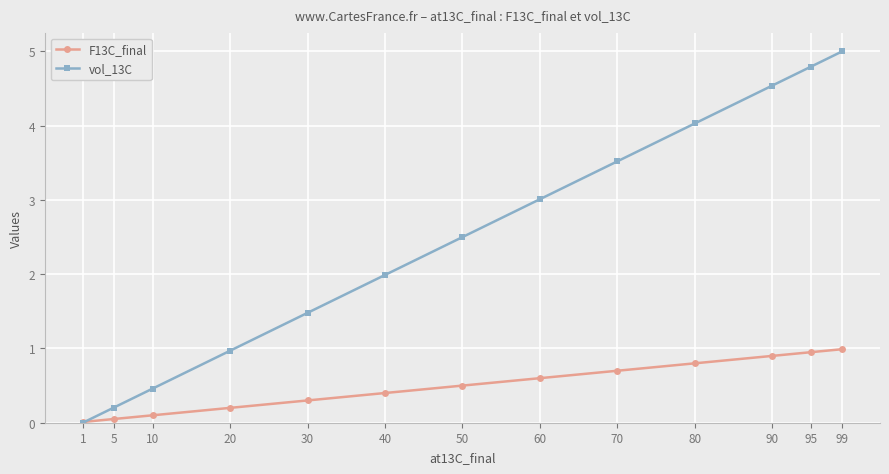

The F13C_final series shows 1.1 at 70. True or false?

False